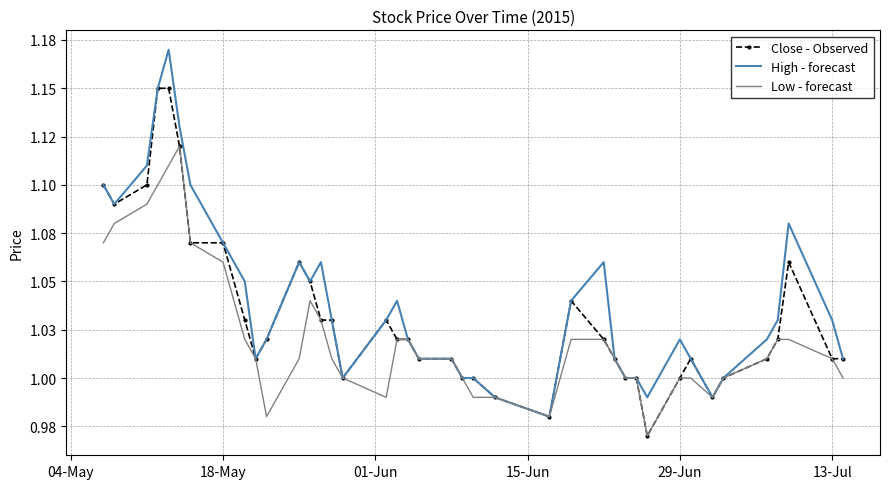

How many interior local valleys does the Low - forecast series have?

5